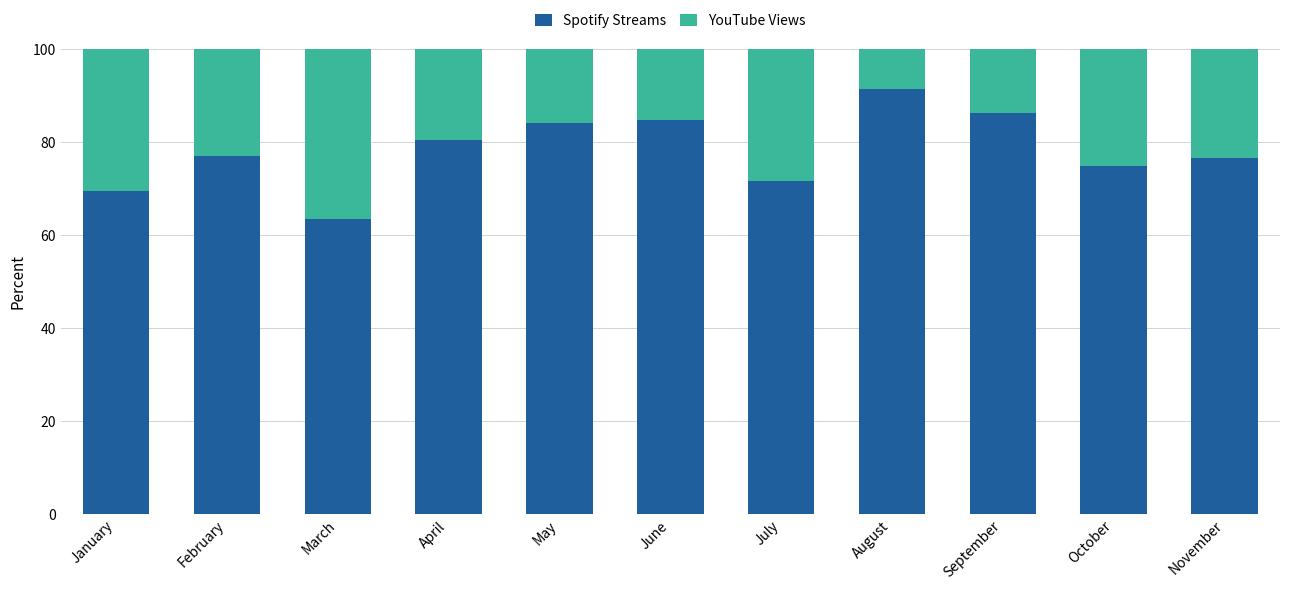

What is the approximate value of Spotify Streams at September?

86.4